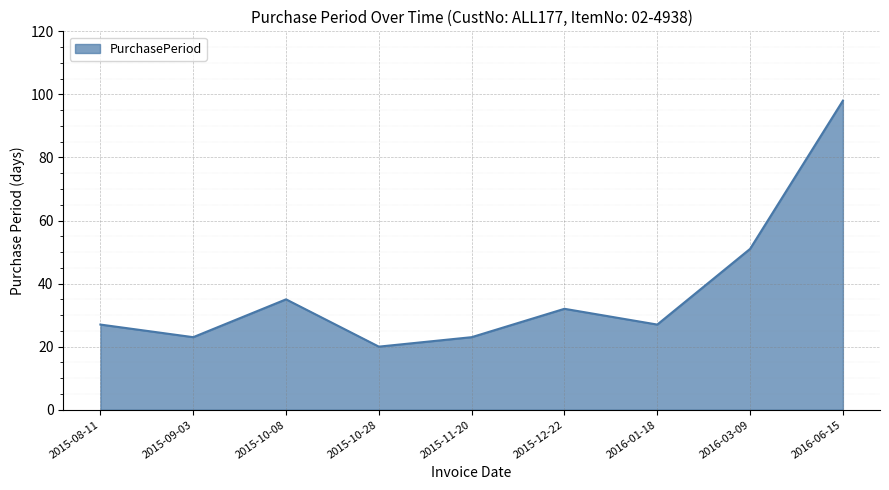

Does the chart display data point markers on the line(s)?

No